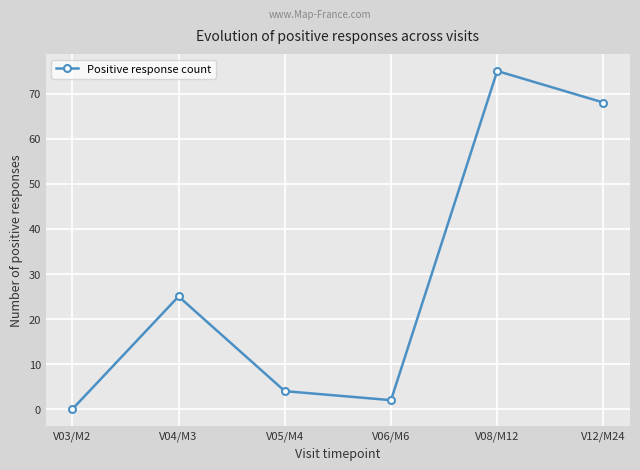

How many values are below 25?

3